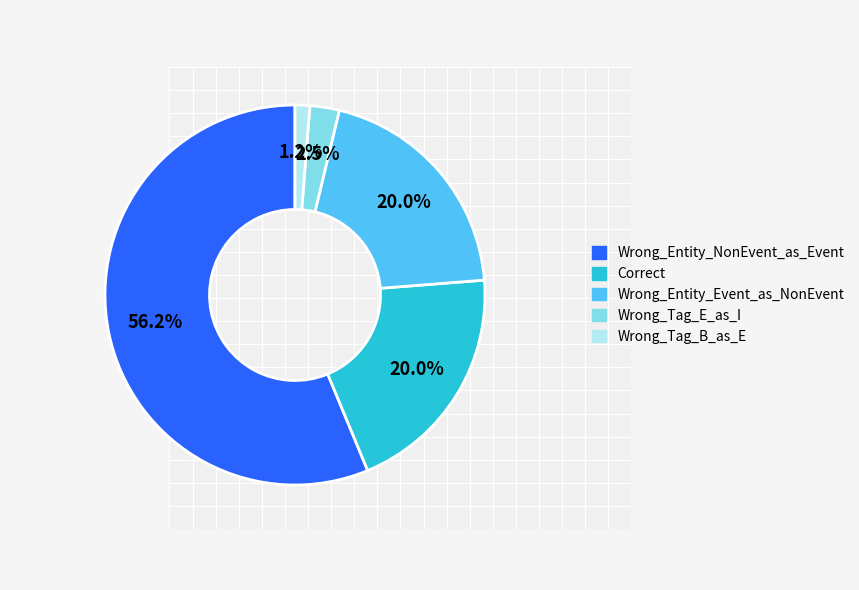

Which slice is the largest?

Wrong_Entity_NonEvent_as_Event